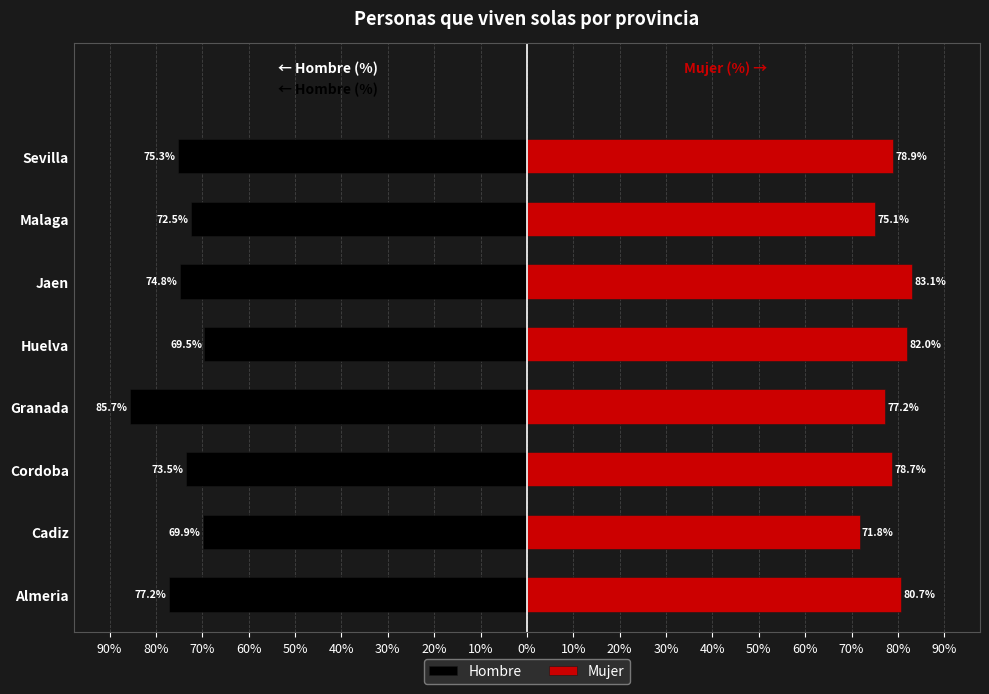

True or false: Hombre has a value of -19.1 at Sevilla.

False